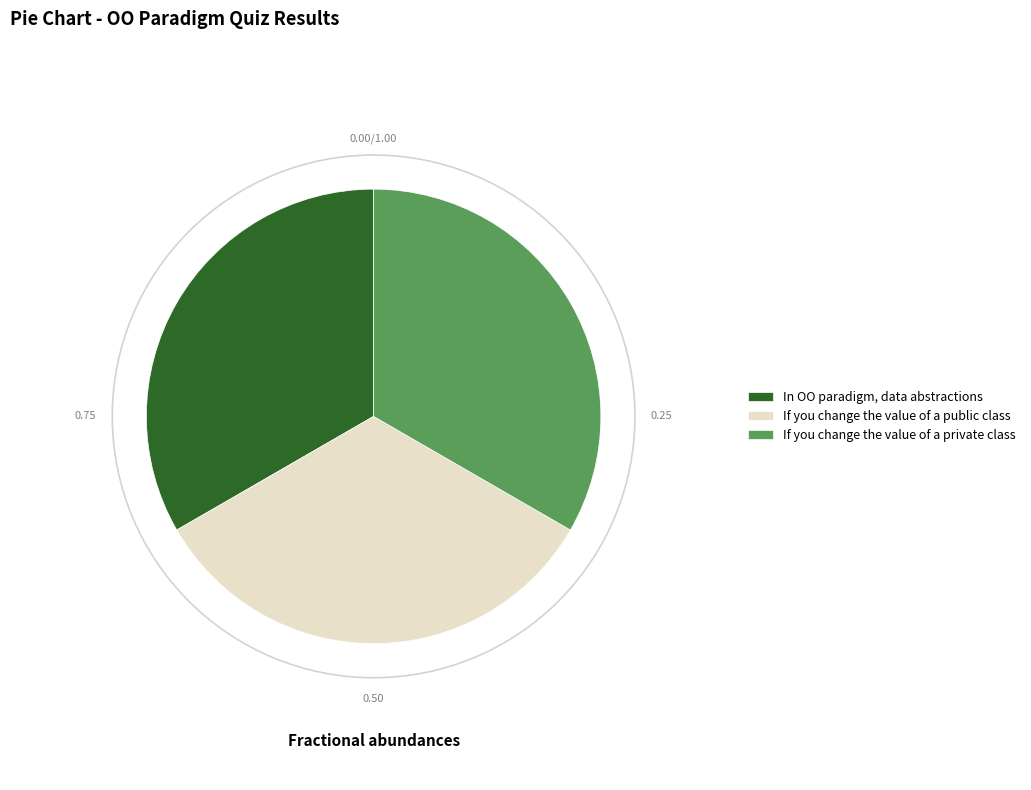

Is the sum of In OO paradigm, data abstractions and If you change the value of a private class greater than half?

Yes